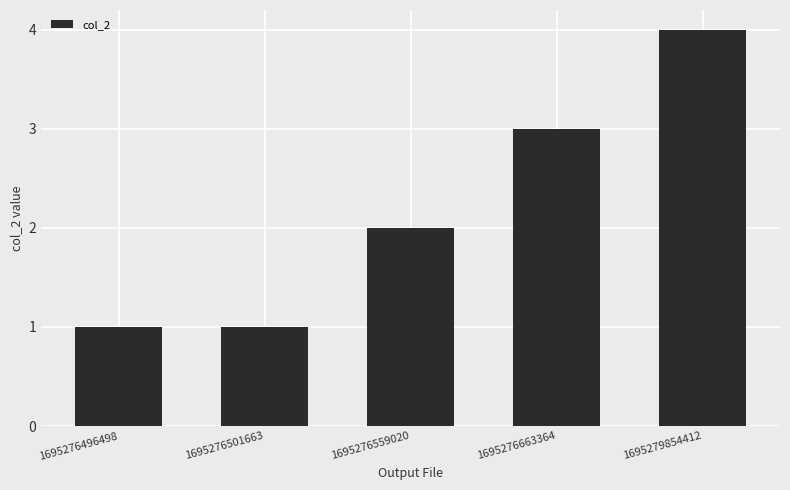

Which category has the highest value across all series?

1695279854412